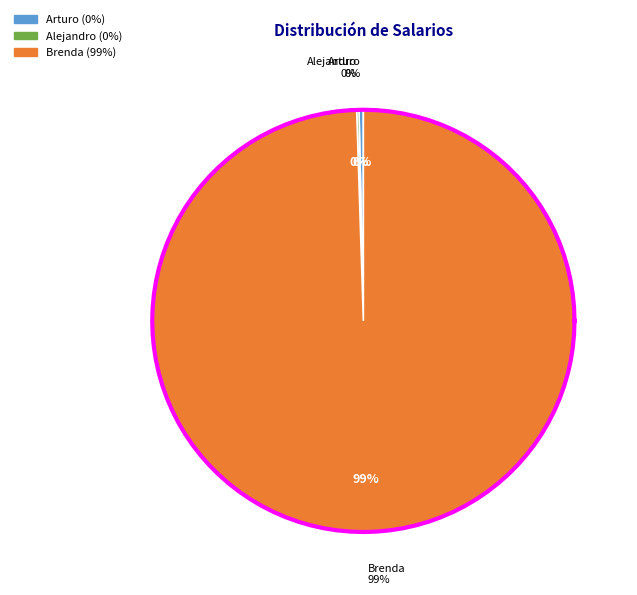

To the nearest percent, what portion does Brenda represent?

99%